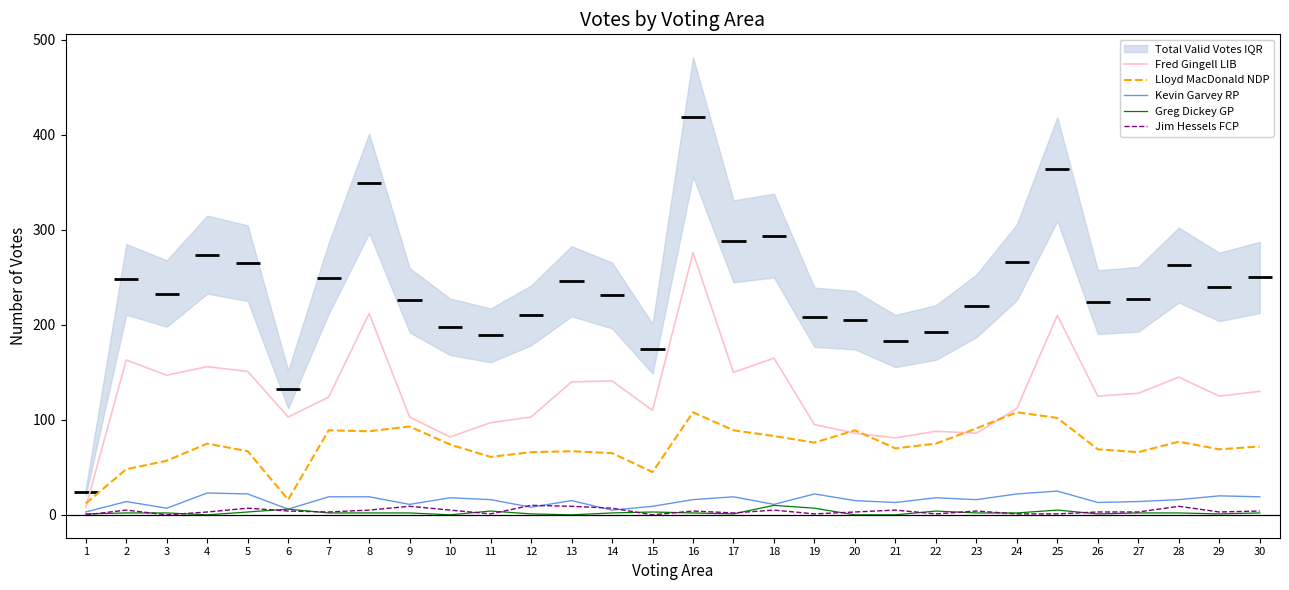

Which series has the largest total across all categories?

Fred Gingell LIB